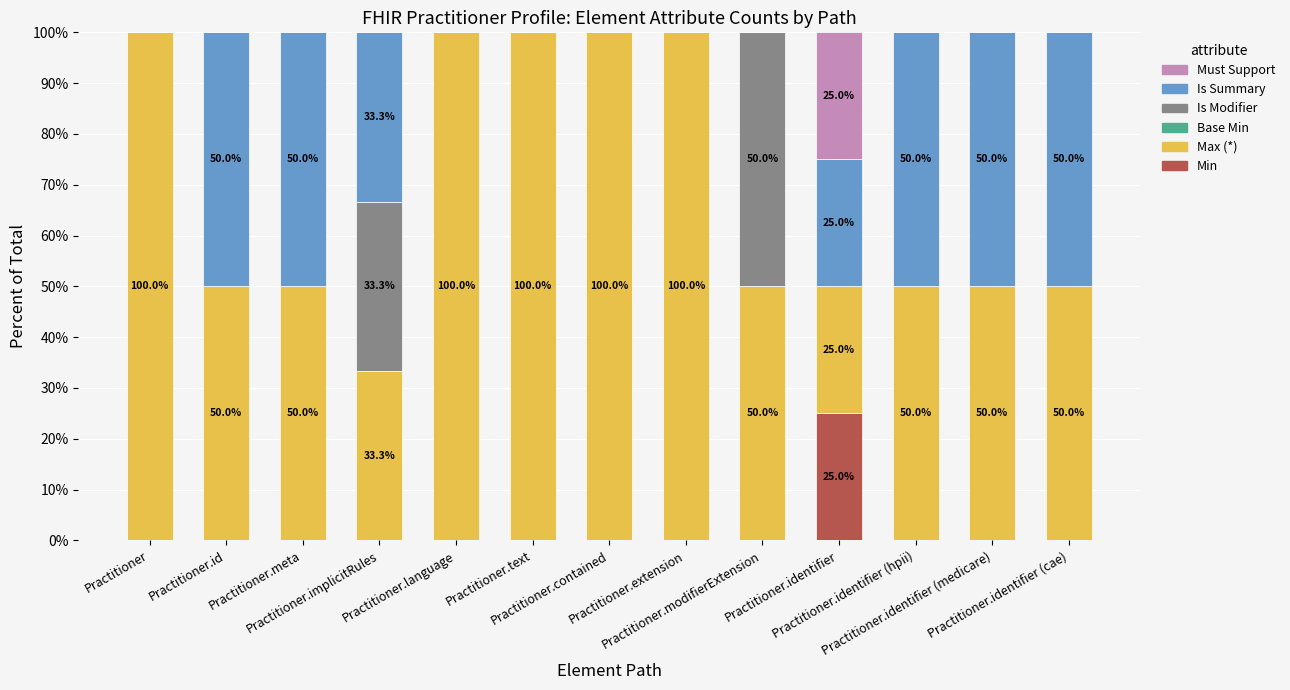

What is the highest value of the Min series?

25.0